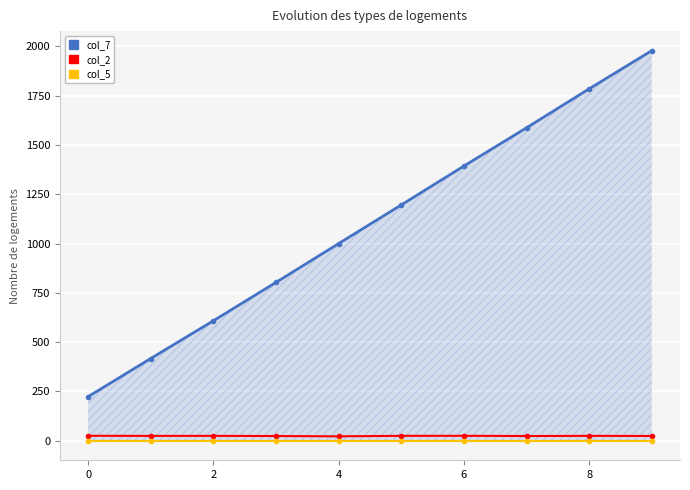

True or false: col_5 and col_2 intersect in this chart.

False